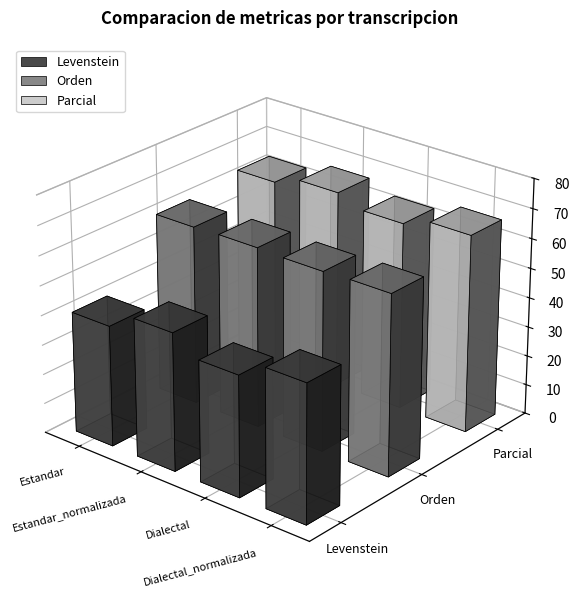

The value of Orden at Estandar_normalizada is 105.5. True or false?

False